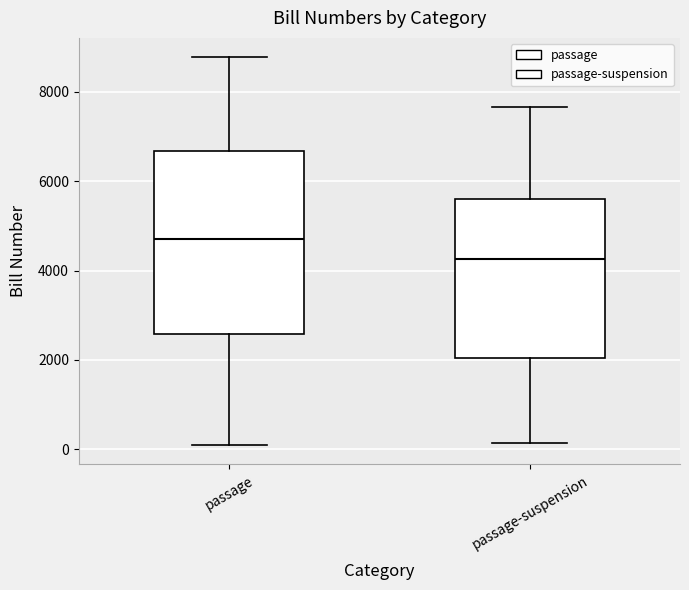

Reading left to right, transcribe this box plot: for each box, give where its median line is, the range the box spans, and where its two whiskers end, as read against the y-axis. The values are not printed on the chart, so give them approximately, as read against the axis.

passage: median 4800, box 2600 to 6600, whiskers 0 to 8800
passage-suspension: median 4200, box 2000 to 5600, whiskers 200 to 7600